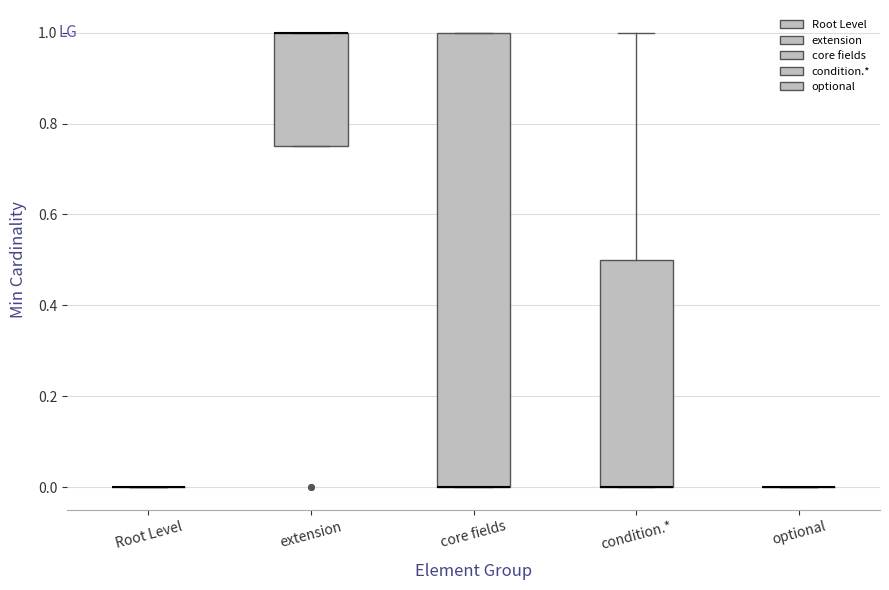

Reading left to right, transcribe this box plot: for each box, give where its median line is, the range the box spans, and where its two whiskers end, as read against the y-axis. The values are not printed on the chart, so give them approximately, as read against the axis.

Root Level: box collapsed to a line at 0.00, whiskers 0.00 to 0.00
extension: median 1.00 (drawn on the box's upper edge), box 0.76 to 1.00, whiskers 0.76 to 1.00
core fields: median 0.00 (drawn on the box's lower edge), box 0.00 to 1.00, whiskers 0.00 to 1.00
condition.*: median 0.00 (drawn on the box's lower edge), box 0.00 to 0.50, whiskers 0.00 to 1.00
optional: box collapsed to a line at 0.00, whiskers 0.00 to 0.00